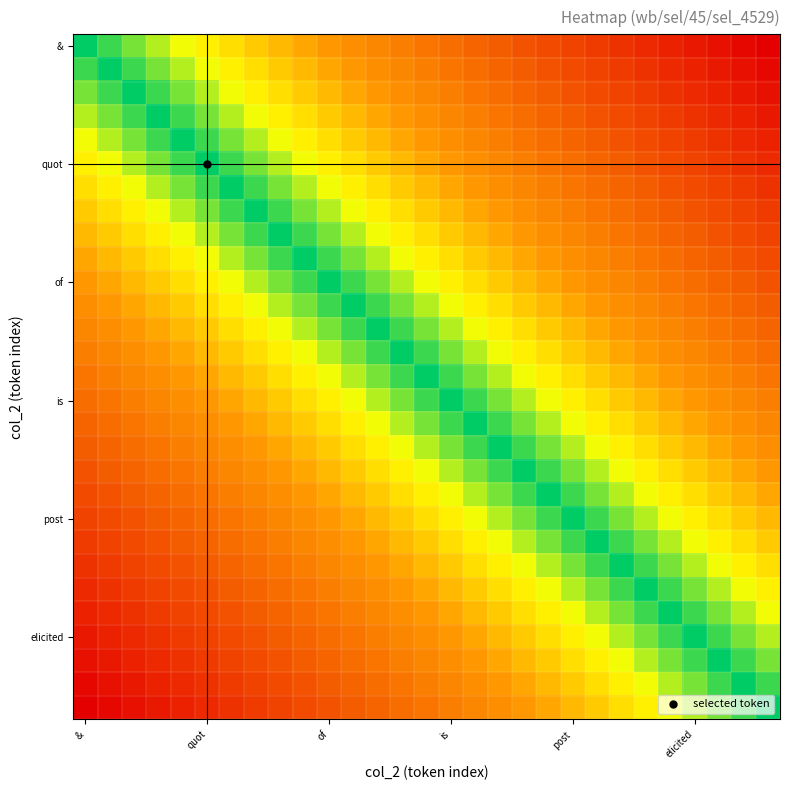

Which series has the largest range (max minus min)?

&